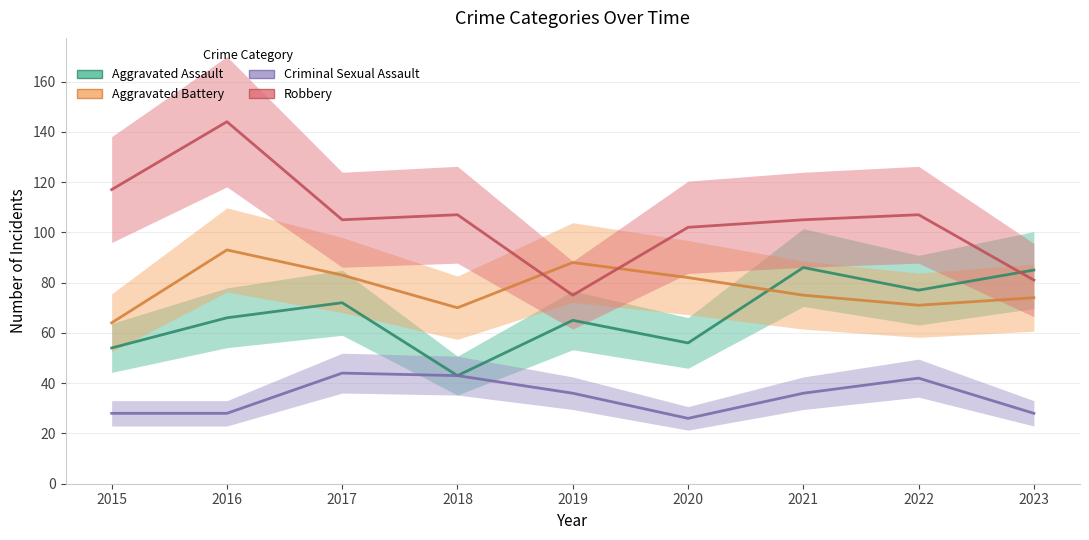

At how many categories does at least one series exceed 46?

9